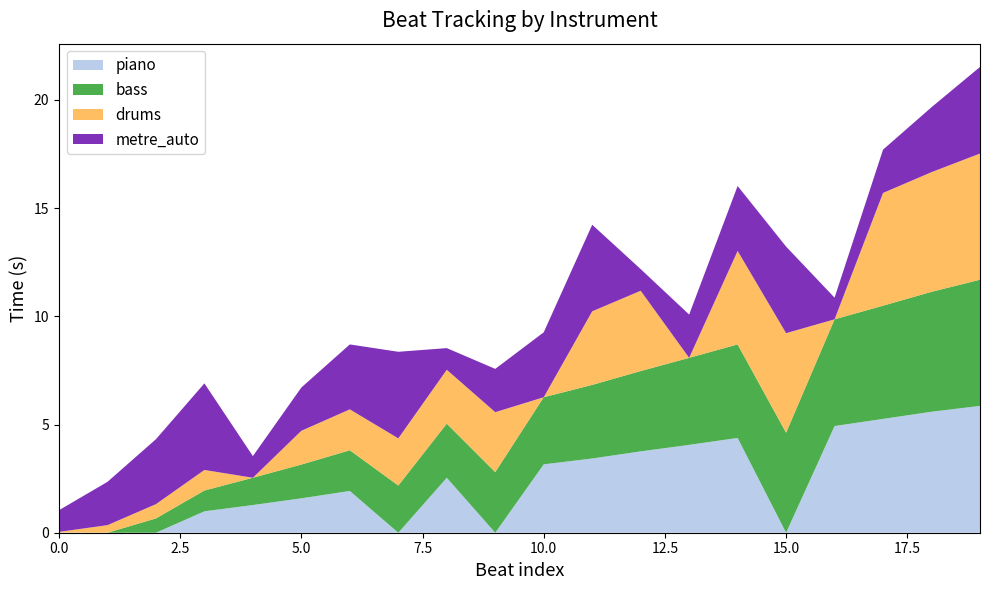

Reading left to right, transcribe all the data shown in this chart.

beats: 0=0.0	1=0.3	2=0.7	3=1.0	4=1.3	5=1.6	6=1.9	7=2.2	8=2.5	9=2.8	10=3.1	11=3.4	12=3.7	13=4.0	14=4.3	15=4.6	16=4.9	17=5.2	18=5.5	19=5.8
piano: 0=0.0	1=0.0	2=0.0	3=1.0	4=1.3	5=1.6	6=1.9	7=0.0	8=2.5	9=0.0	10=3.2	11=3.4	12=3.8	13=4.1	14=4.4	15=0.0	16=4.9	17=5.3	18=5.6	19=5.9
bass: 0=0.0	1=0.0	2=0.7	3=1.0	4=1.3	5=1.6	6=1.9	7=2.2	8=2.5	9=2.8	10=3.1	11=3.4	12=3.7	13=4.0	14=4.3	15=4.6	16=4.9	17=5.2	18=5.5	19=5.8
drums: 0=0.0	1=0.3	2=0.7	3=0.9	4=0.0	5=1.6	6=1.9	7=2.2	8=2.5	9=2.8	10=0.0	11=3.4	12=3.7	13=0.0	14=4.3	15=4.6	16=0.0	17=5.2	18=5.5	19=5.8
metre_auto: 0=1.0	1=2.0	2=3.0	3=4.0	4=1.0	5=2.0	6=3.0	7=4.0	8=1.0	9=2.0	10=3.0	11=4.0	12=1.0	13=2.0	14=3.0	15=4.0	16=1.0	17=2.0	18=3.0	19=4.0